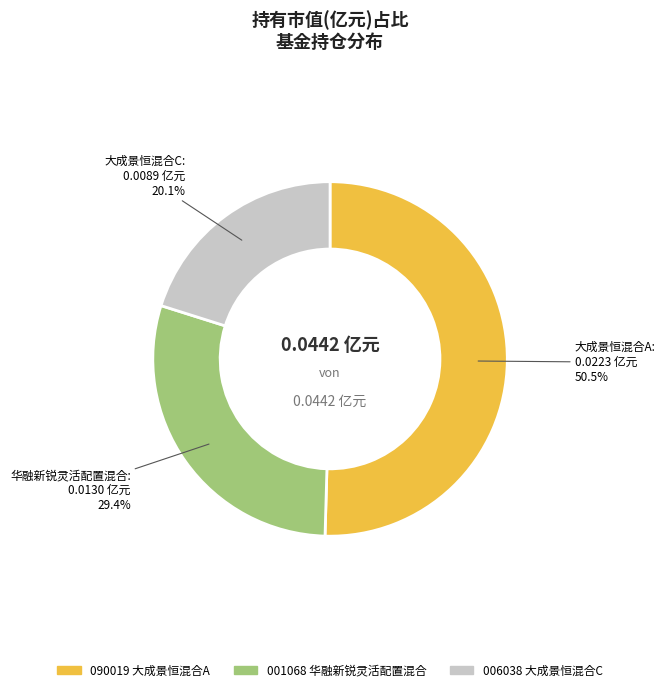

Count the number of slices in the pie.

3